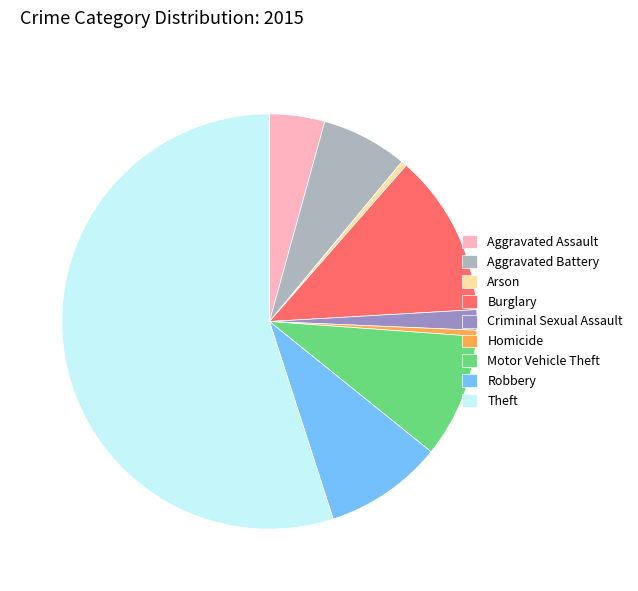

Does Theft represent more than half of the total?

Yes